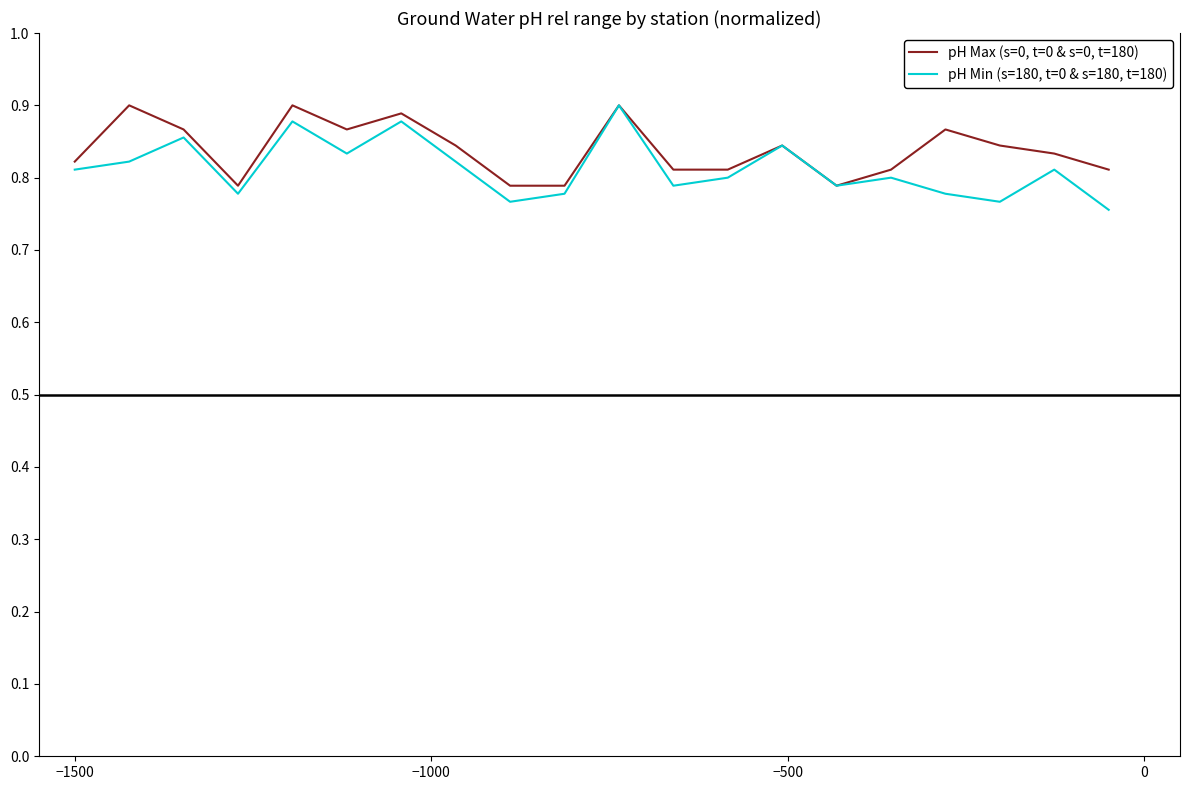

List the series in order of their overall mean, lowest first.

pH Min (s=180, t=0 & s=180, t=180), pH Max (s=0, t=0 & s=0, t=180)